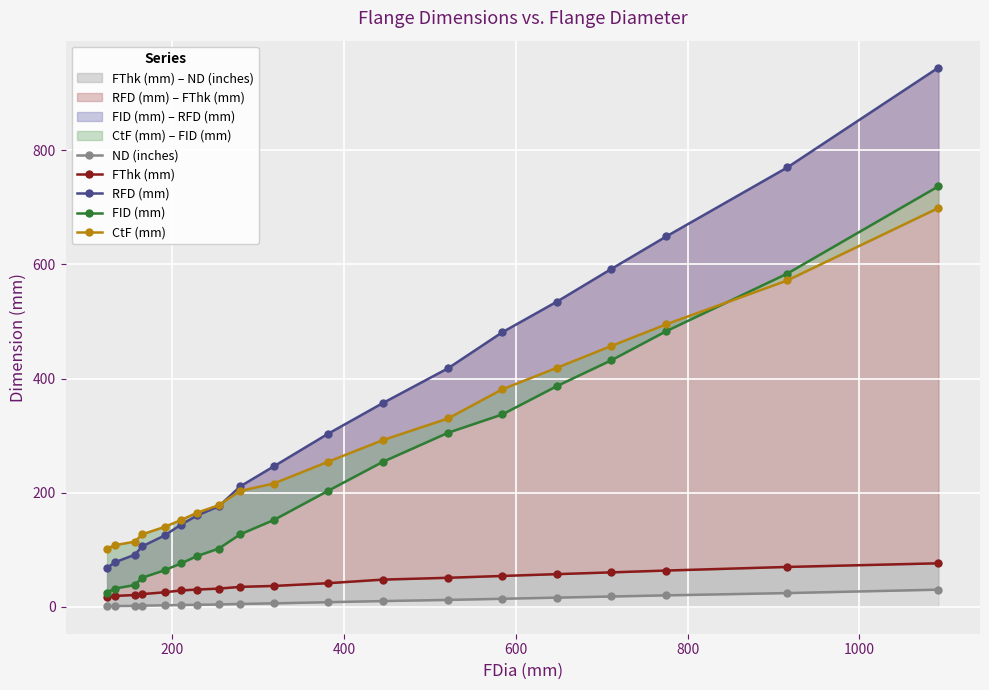

What is the highest value of the RFD (mm) series?

945.0